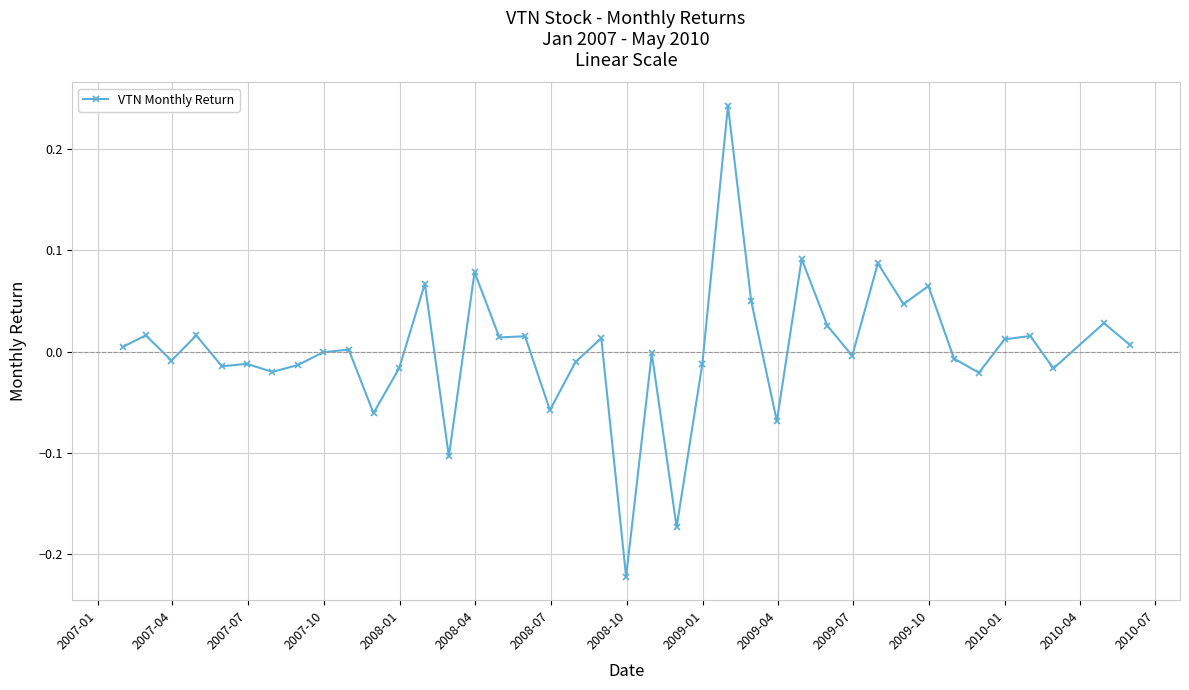

True or false: the data has more than 0 interior local peaks.

True